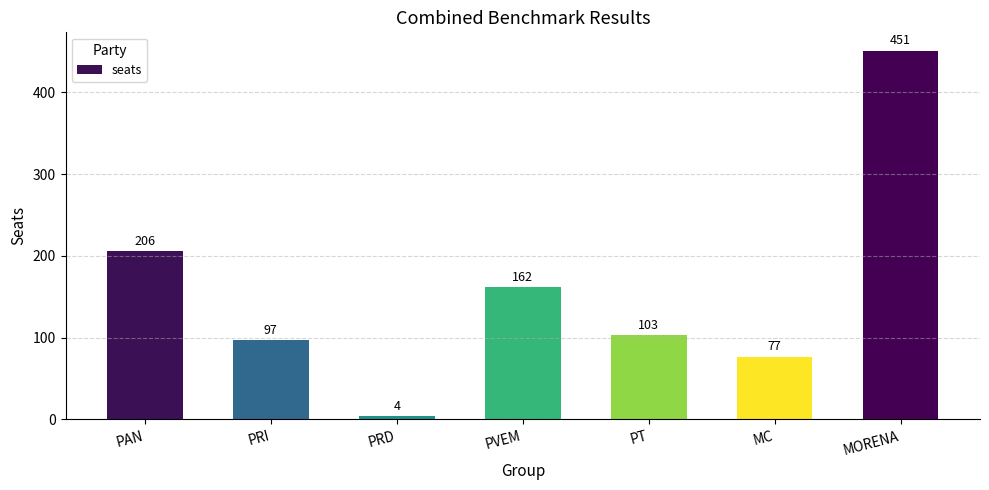

The chart shows a value of 252 at MORENA. True or false?

False